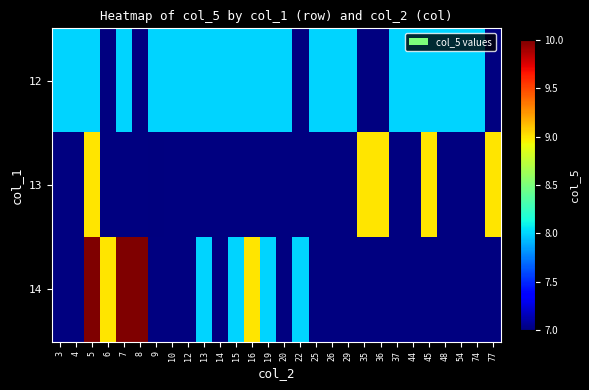

How many values in the 14 series exceed 9?

3